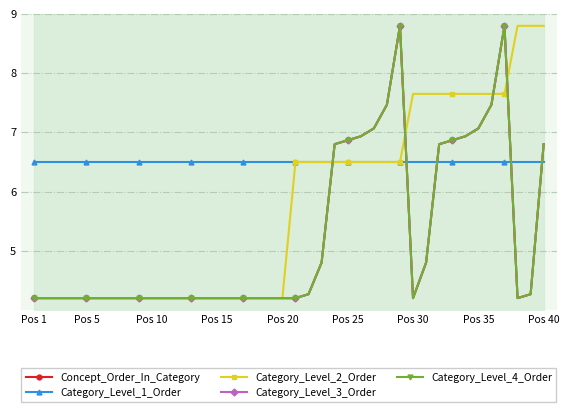

Reading left to right, what are all the values shown in this chart?

Concept_Order_In_Category: 4.2	4.2	4.2	4.2	4.2	4.2	4.2	4.2	4.2	4.2	4.2	4.2	4.2	4.2	4.2	4.2	4.2	4.2	4.2	4.2	4.2	4.3	4.8	6.8	6.9	6.9	7.1	7.5	8.8	4.2	4.8	6.8	6.9	6.9	7.1	7.5	8.8	4.2	4.3	6.8
Category_Level_1_Order: 6.5	6.5	6.5	6.5	6.5	6.5	6.5	6.5	6.5	6.5	6.5	6.5	6.5	6.5	6.5	6.5	6.5	6.5	6.5	6.5	6.5	6.5	6.5	6.5	6.5	6.5	6.5	6.5	6.5	6.5	6.5	6.5	6.5	6.5	6.5	6.5	6.5	6.5	6.5	6.5
Category_Level_2_Order: 4.2	4.2	4.2	4.2	4.2	4.2	4.2	4.2	4.2	4.2	4.2	4.2	4.2	4.2	4.2	4.2	4.2	4.2	4.2	4.2	6.5	6.5	6.5	6.5	6.5	6.5	6.5	6.5	6.5	7.7	7.7	7.7	7.7	7.7	7.7	7.7	7.7	8.8	8.8	8.8
Category_Level_3_Order: 4.2	4.2	4.2	4.2	4.2	4.2	4.2	4.2	4.2	4.2	4.2	4.2	4.2	4.2	4.2	4.2	4.2	4.2	4.2	4.2	4.2	4.3	4.8	6.8	6.9	6.9	7.1	7.5	8.8	4.2	4.8	6.8	6.9	6.9	7.1	7.5	8.8	4.2	4.3	6.8
Category_Level_4_Order: 4.2	4.2	4.2	4.2	4.2	4.2	4.2	4.2	4.2	4.2	4.2	4.2	4.2	4.2	4.2	4.2	4.2	4.2	4.2	4.2	4.2	4.3	4.8	6.8	6.9	6.9	7.1	7.5	8.8	4.2	4.8	6.8	6.9	6.9	7.1	7.5	8.8	4.2	4.3	6.8